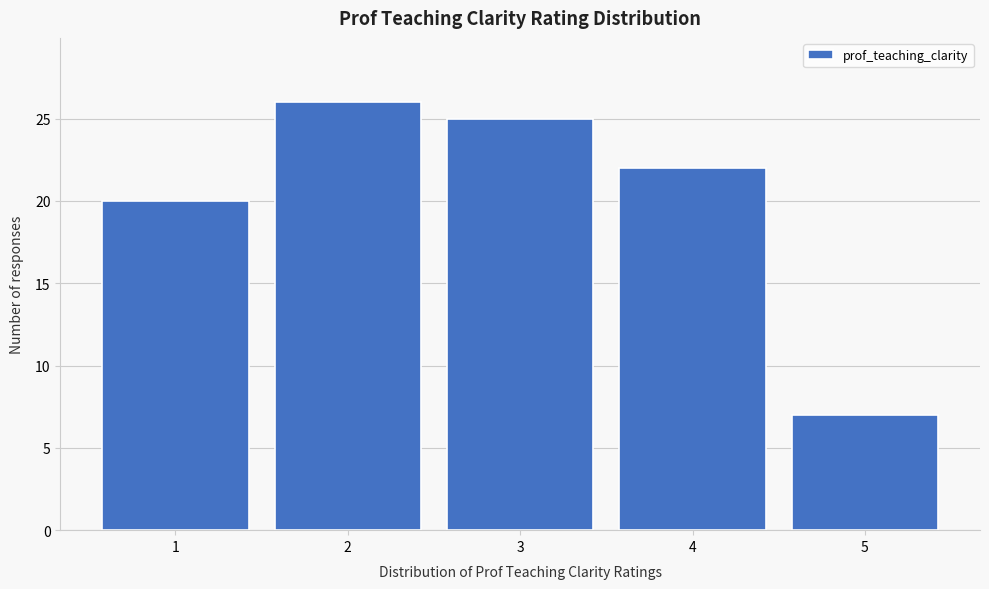

How tall is the bar that spans 0.5 to 1.5 on the x-axis? The values are not printed on the chart, so give them approximately, as read against the axis.

20